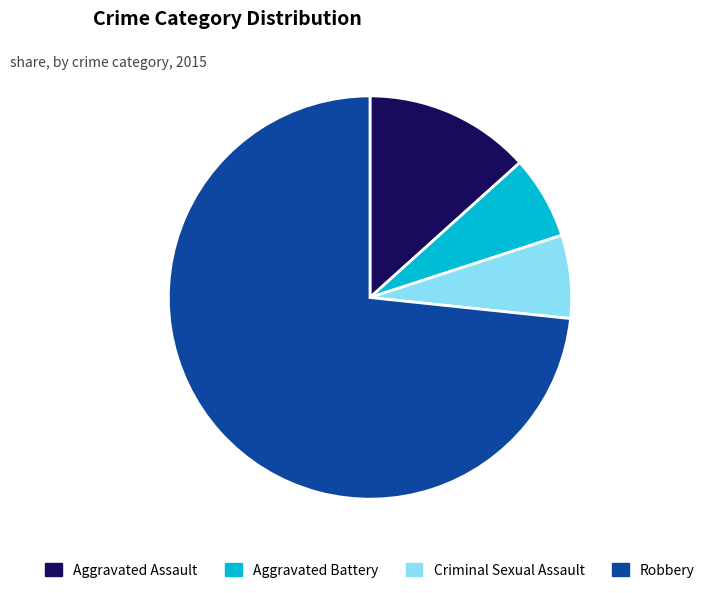

Between Aggravated Assault and Robbery, which is larger?

Robbery